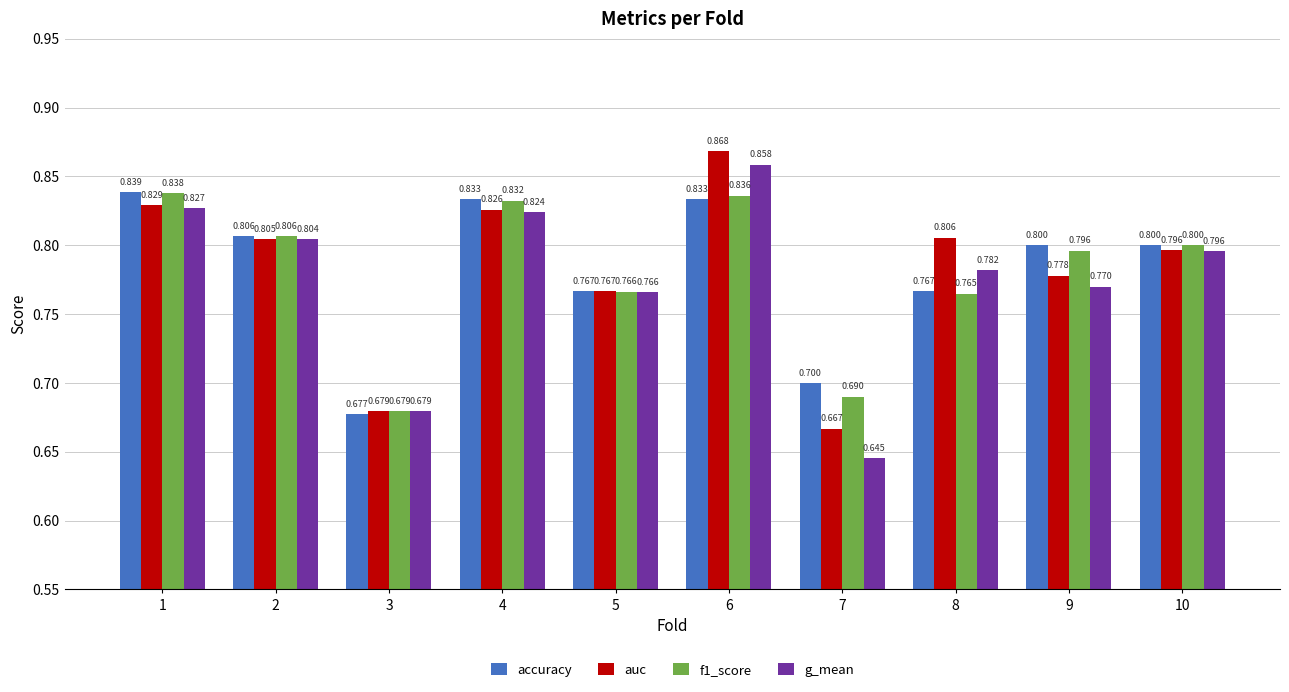

At 9, list the series in order from largest to smallest.

accuracy, f1_score, auc, g_mean